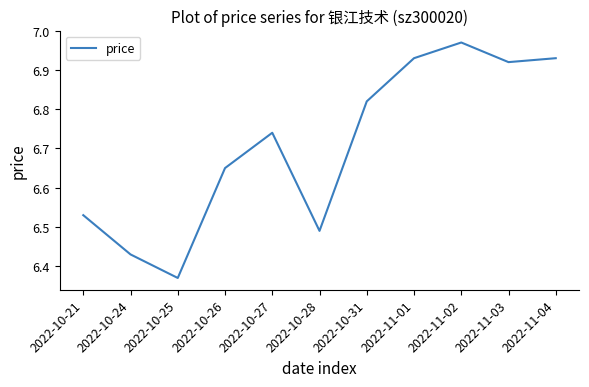

How many interior local peaks (higher than both neighbors) does the data have?

2